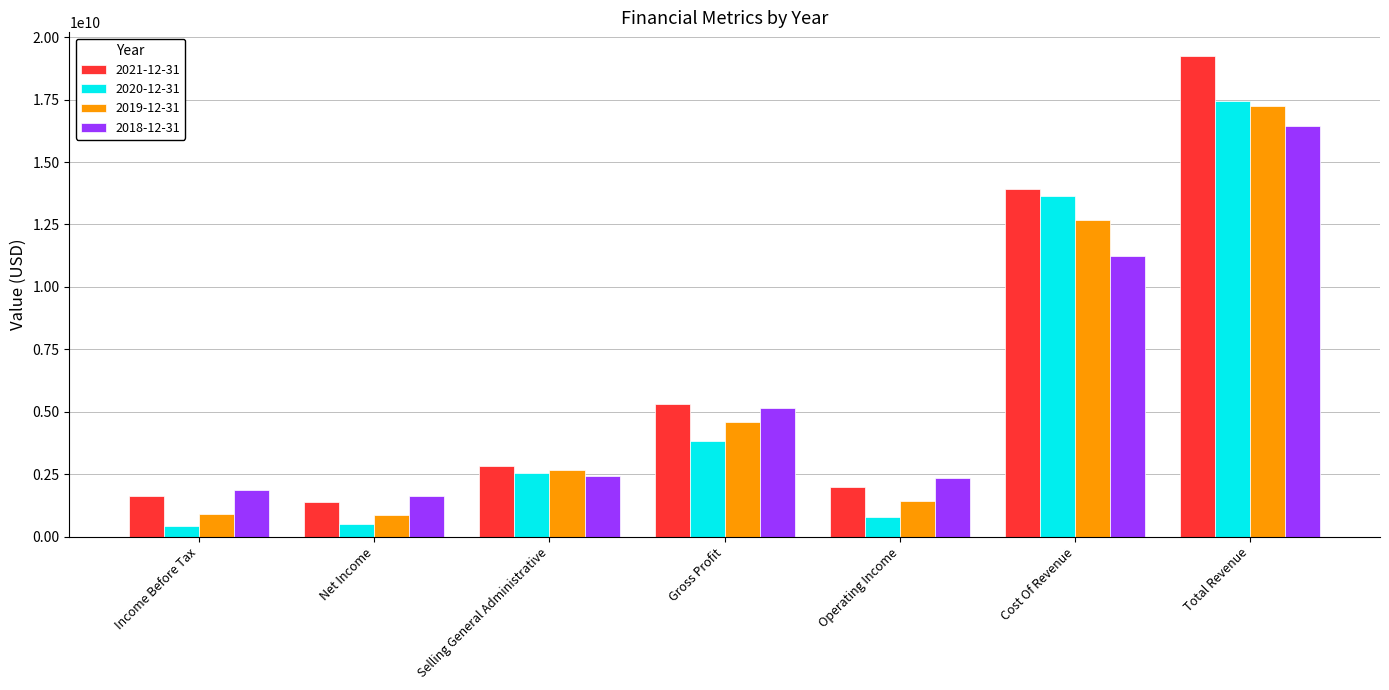

What is the label of the 3rd bar from the left?

Selling General Administrative